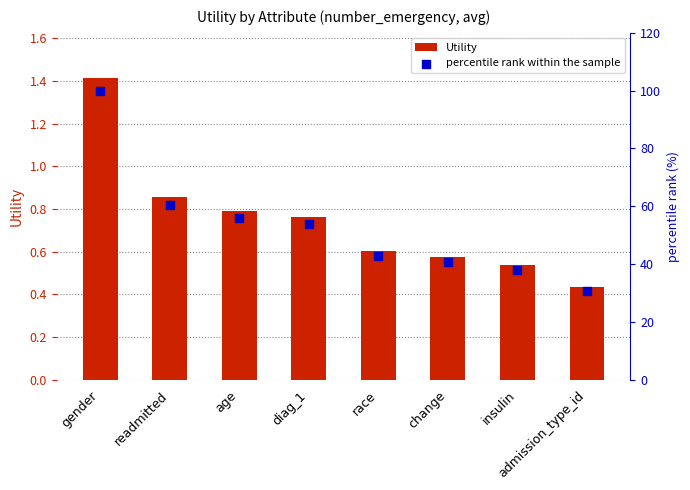

Which series has the largest total across all categories?

percentile rank within the sample